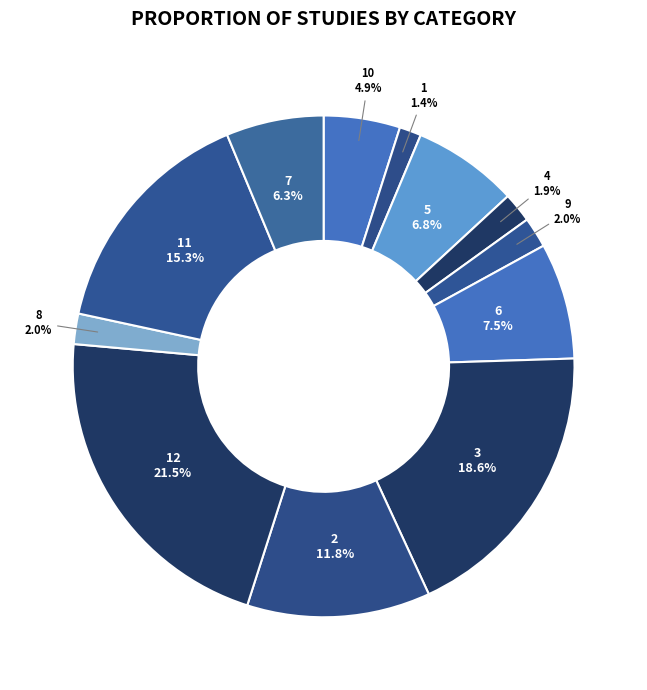

Count the number of slices in the pie.

12